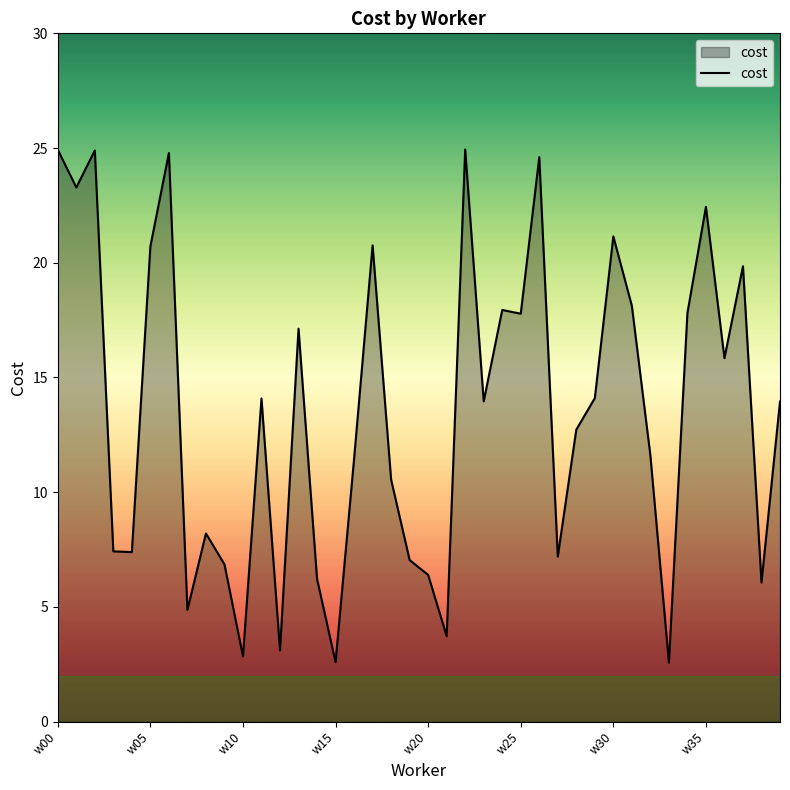

Count the number of data series in this chart.

1